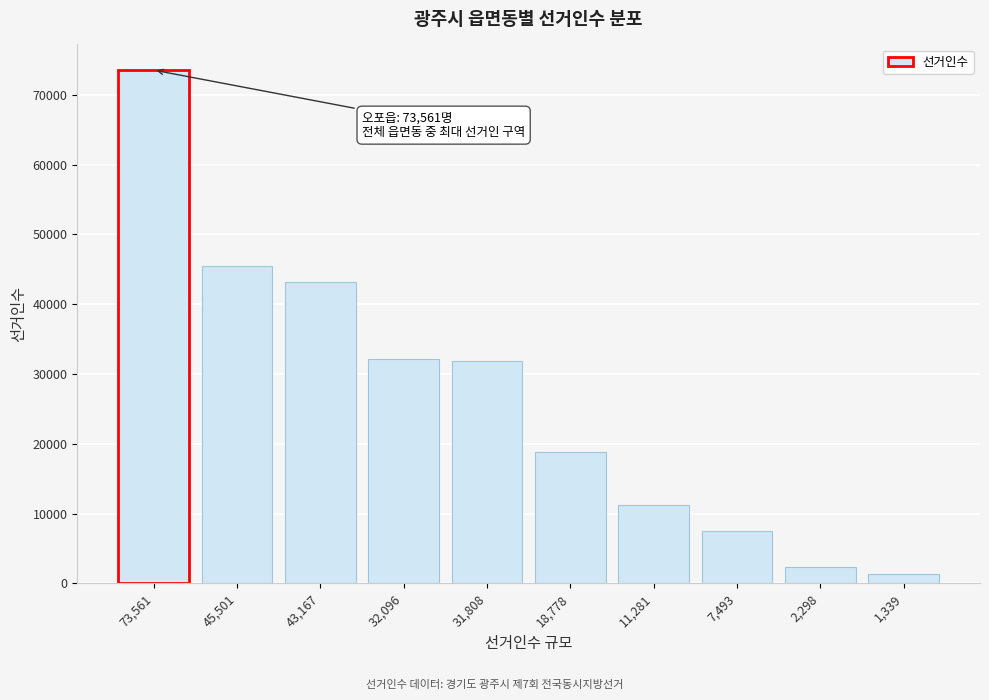

Which has a higher value, 45,501 or 32,096?

45,501